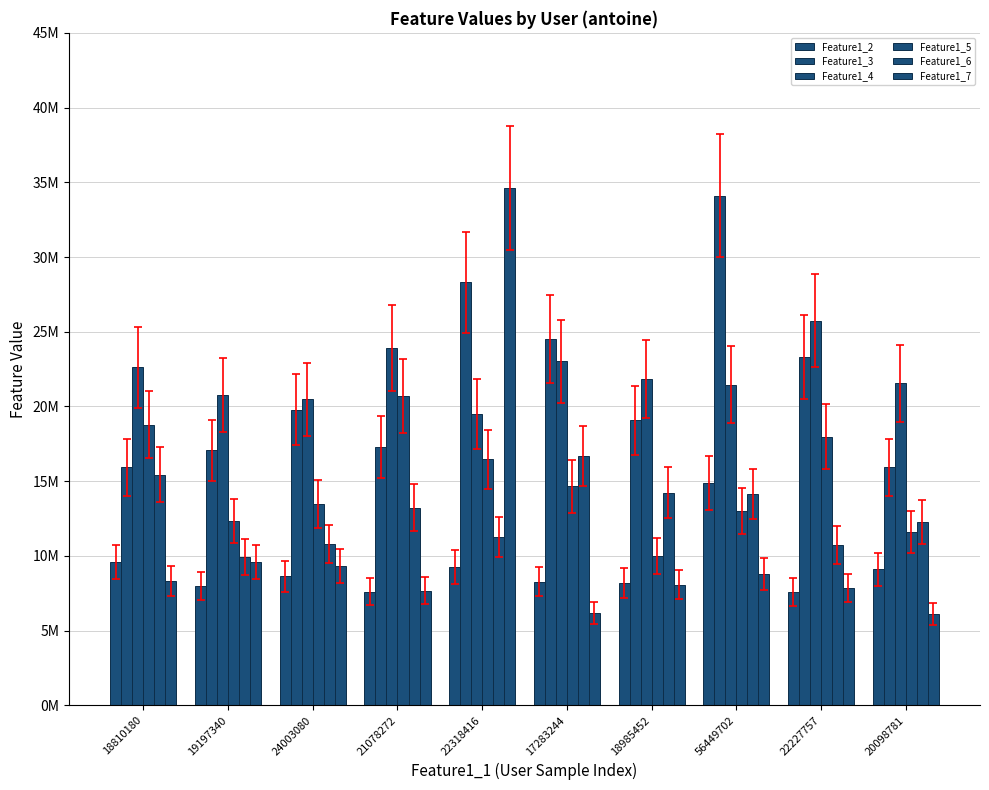

What is the spread (max minus min) of values at 17283244?

18376798